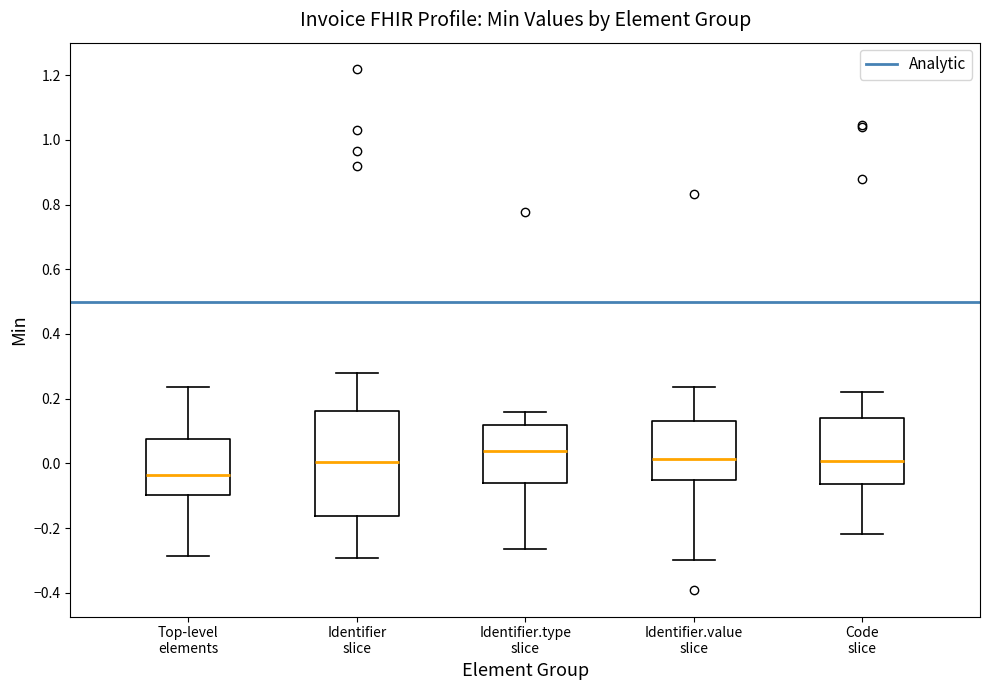

Comparing the boxes themselves (not the whiskers), which one is the tallest?

Identifier slice